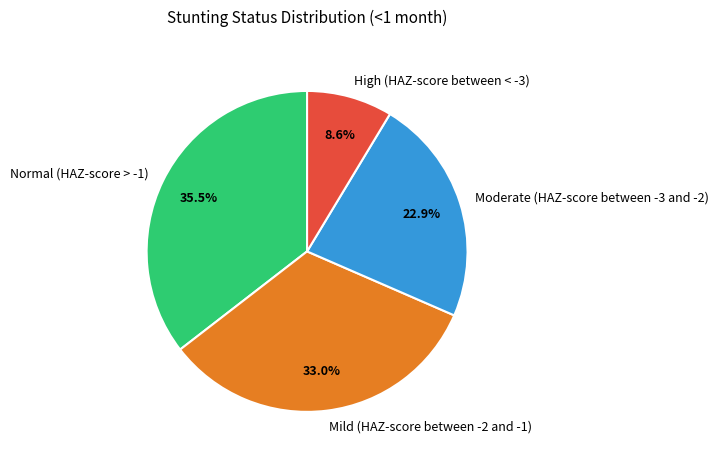

Is it true that Mild (HAZ-score between -2 and -1) is 33% of the pie?

True